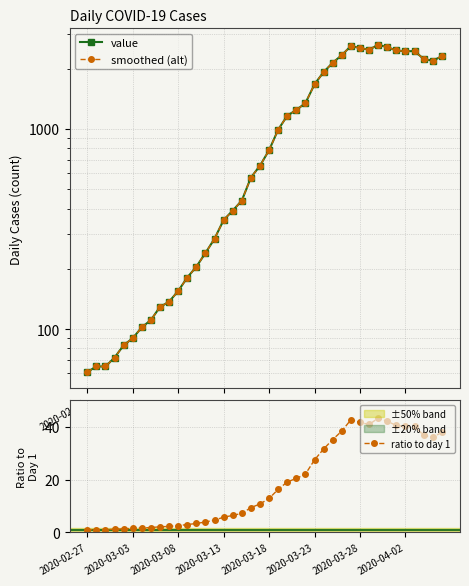

Is the value of ratio to day 1 at 22 greater than the value of smoothed (alt) at 27?

No